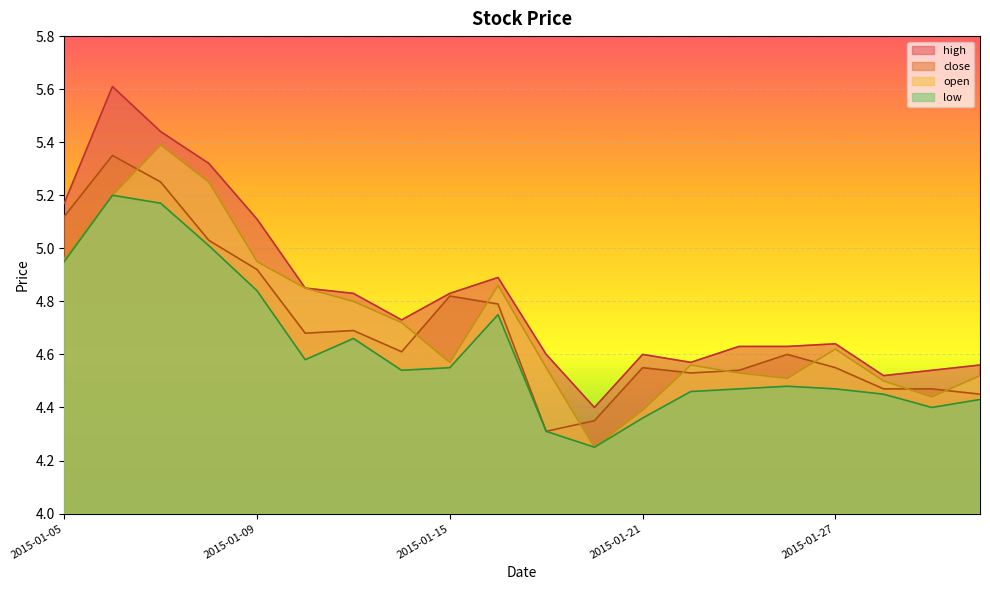

Which series has the largest total across all categories?

high